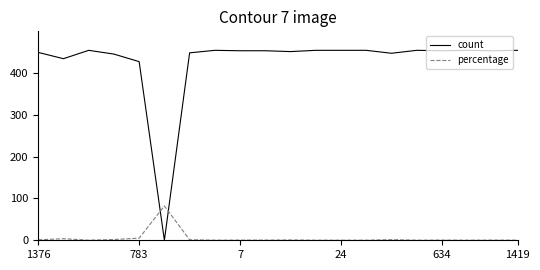

Which series has the widest spread of values?

count